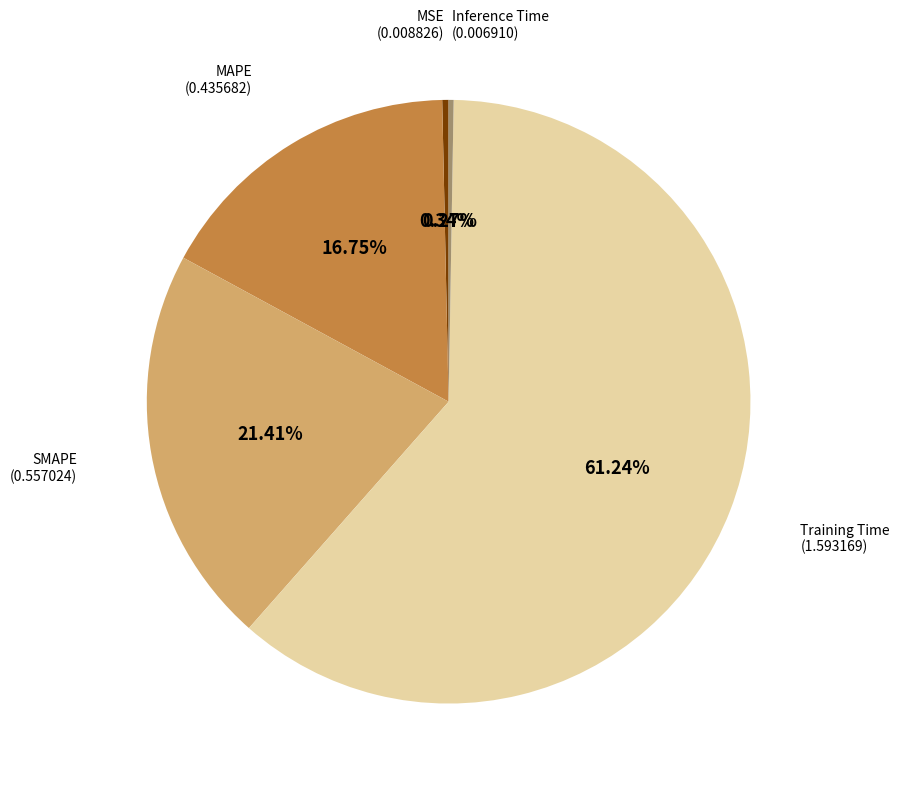

Is there a majority slice in this chart?

Yes